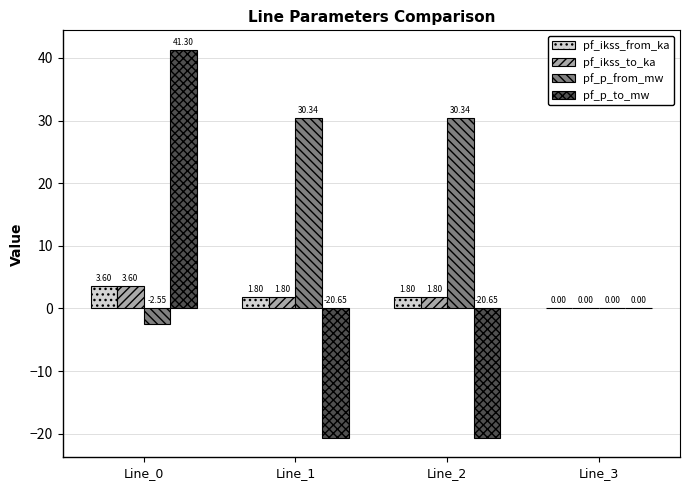

True or false: pf_p_from_mw has a value of 41.6 at Line_1.

False